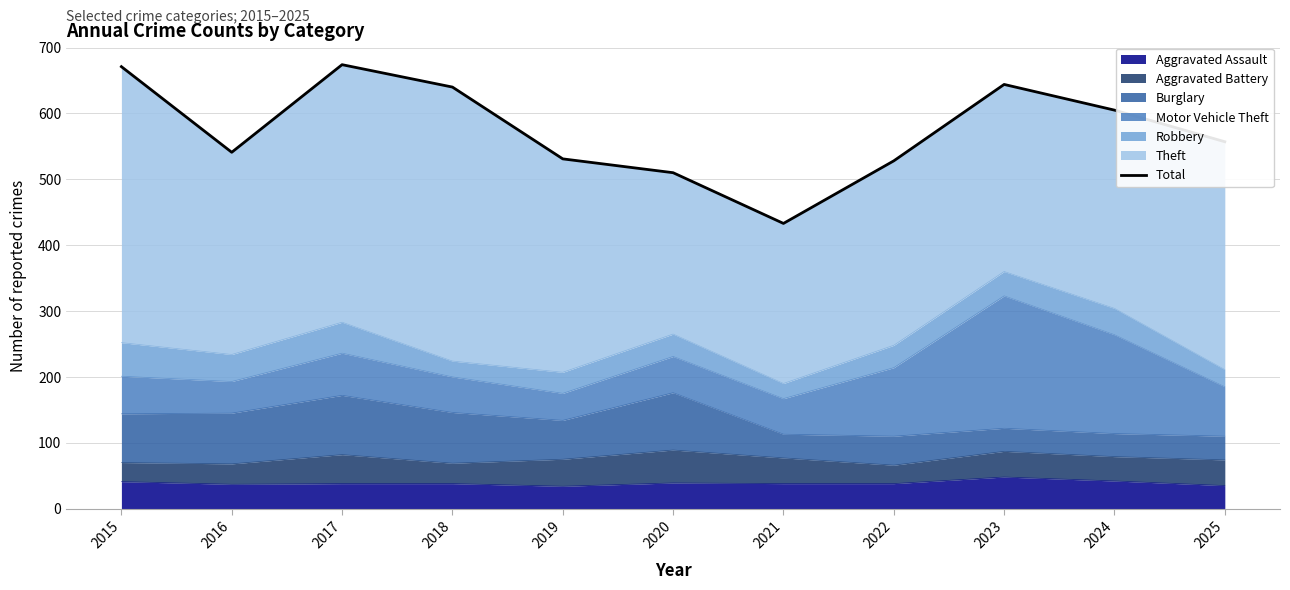

Where does the data first go above 557?

2015